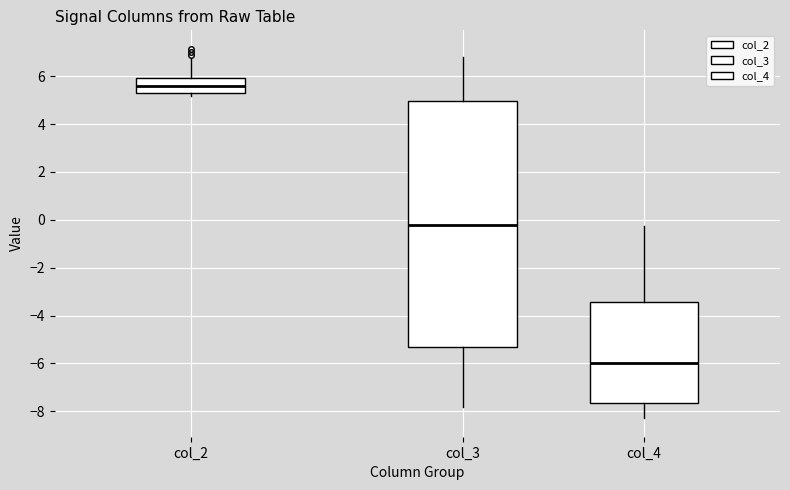

Reading left to right, read every box against the y-axis: the position of its median line, the range the box covers, and the ends of its whiskers. The values are not printed on the chart, so give them approximately, as read against the axis.

col_2: median 5.6, box 5.2 to 6.0, whiskers 5.2 (just below the box's lower edge) to 6.8
col_3: median -0.2, box -5.4 to 5.0, whiskers -7.8 to 6.8
col_4: median -6.0, box -7.6 to -3.4, whiskers -8.2 to -0.2